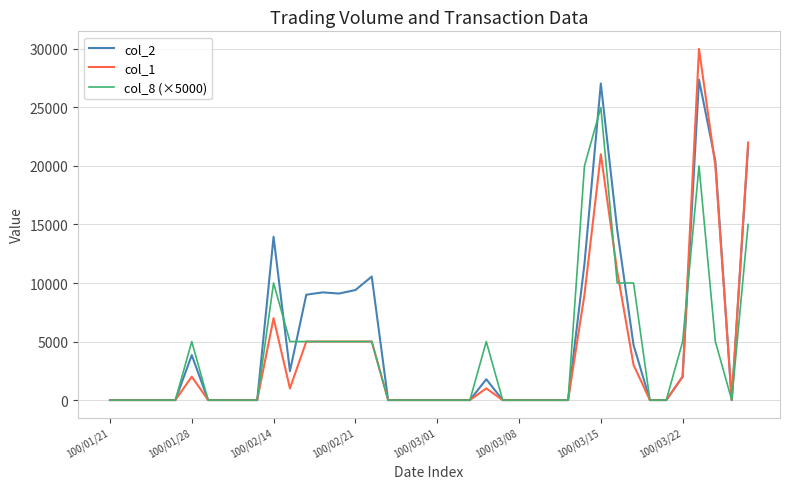

How many lines are shown in the chart?

3